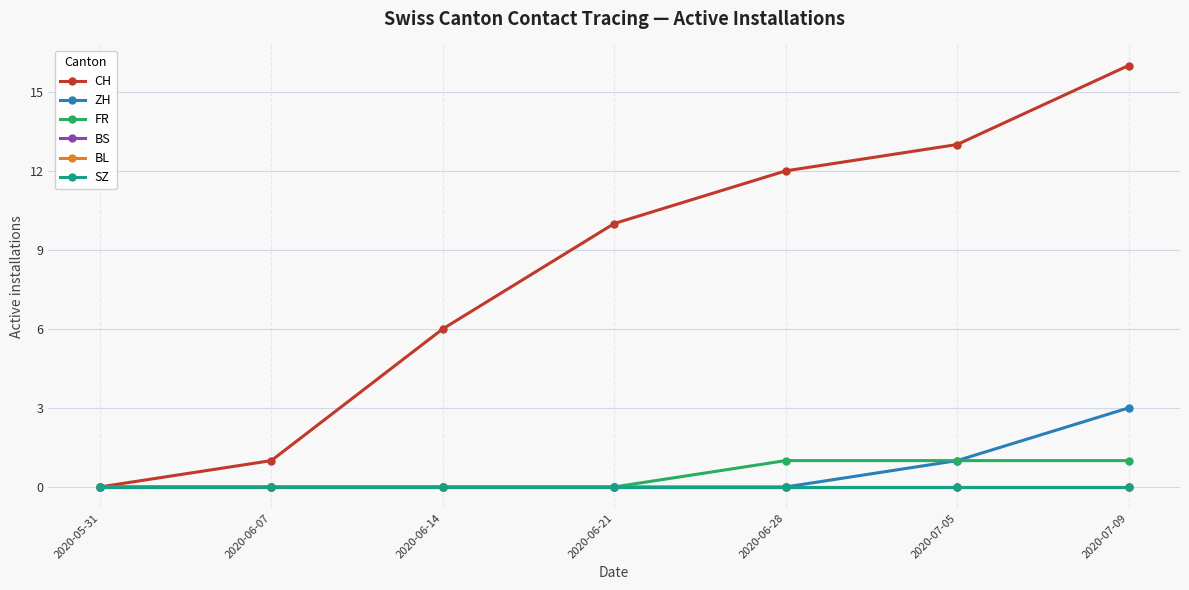

At which label is ZH closest to 1?

2020-07-05